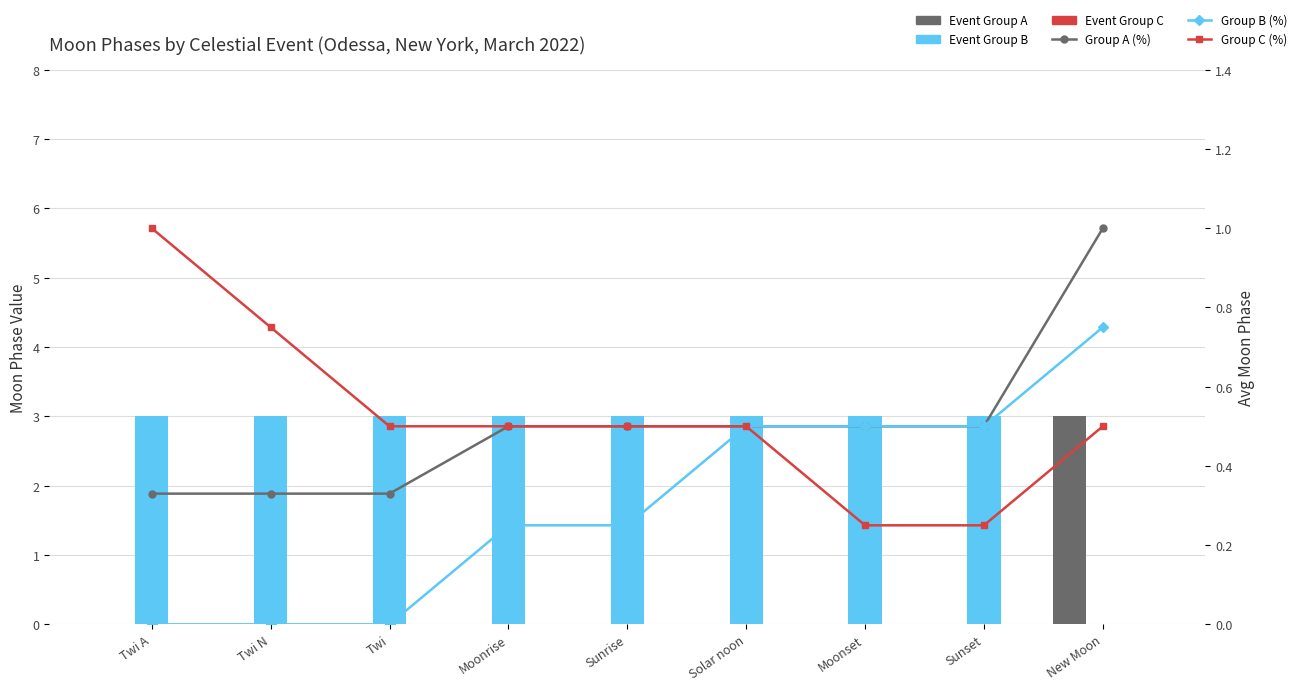

What are all the series names shown in the legend?

Event Group A, Event Group B, Event Group C, Group A (%), Group B (%), Group C (%)